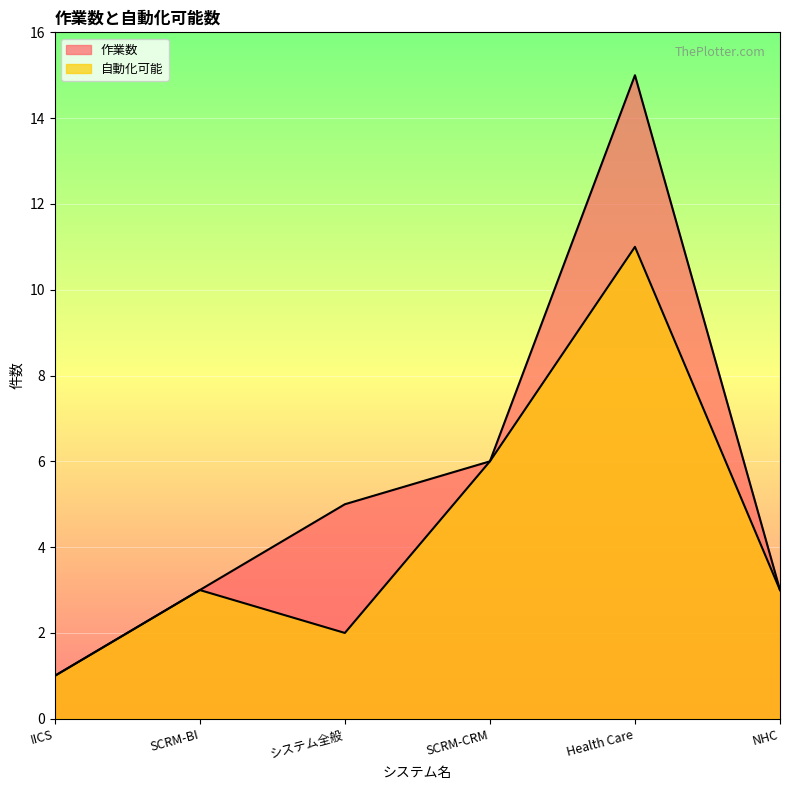

Which label corresponds to the largest value in the chart?

Health Care